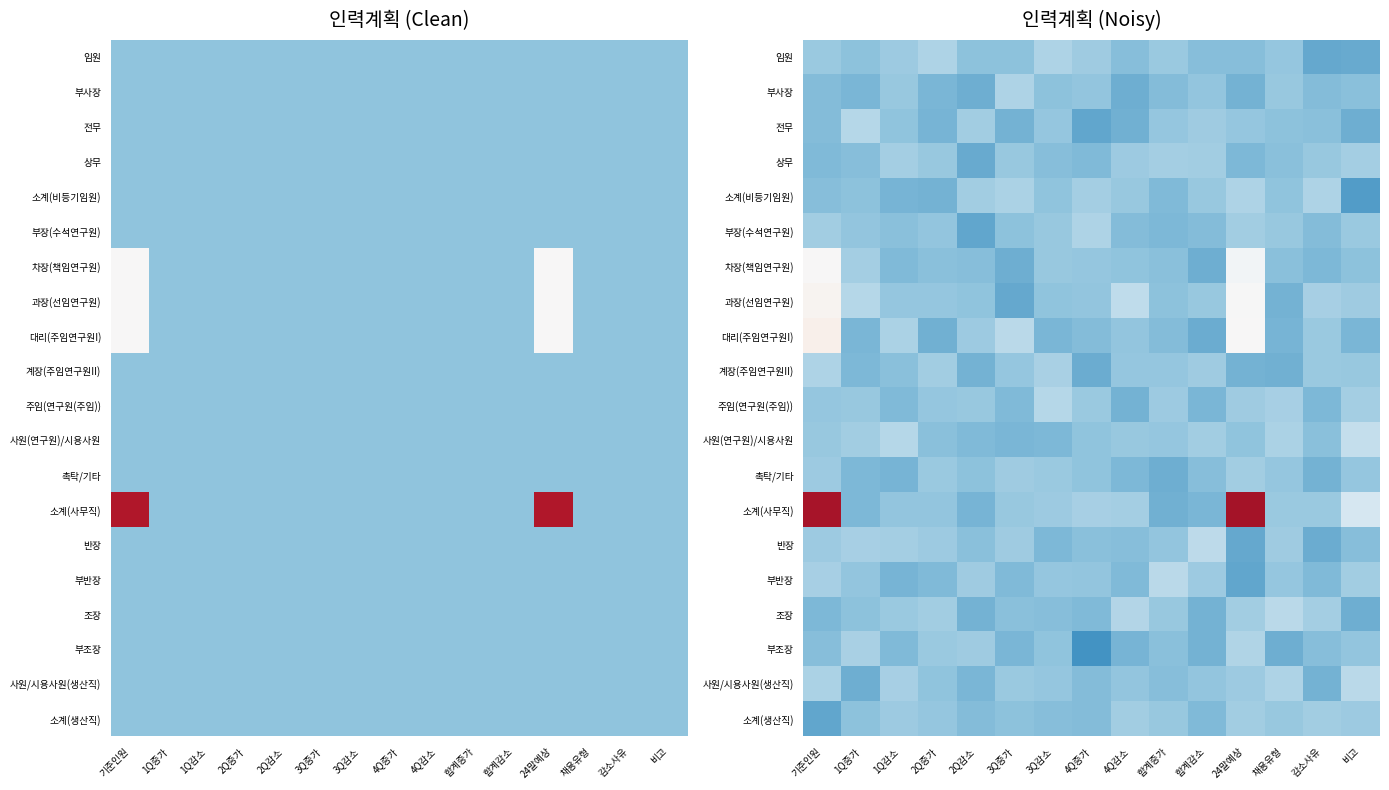

At which category is the sum across all series the highest?

기준인원